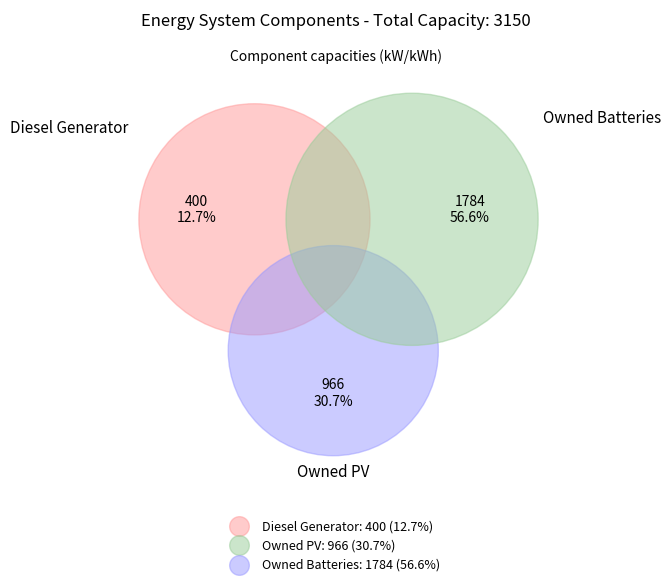

Which slice is the smallest?

Diesel Generator